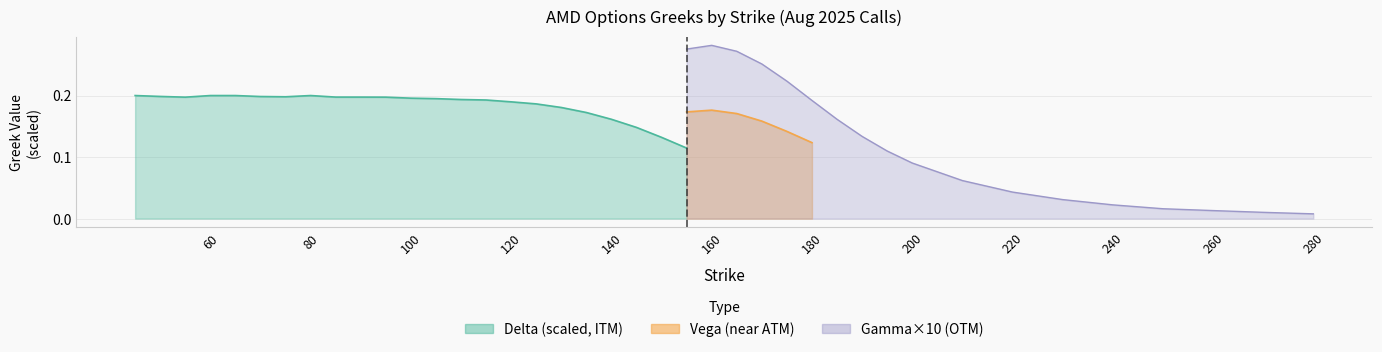

The value of GAMMA at 22 is 0.0. True or false?

True